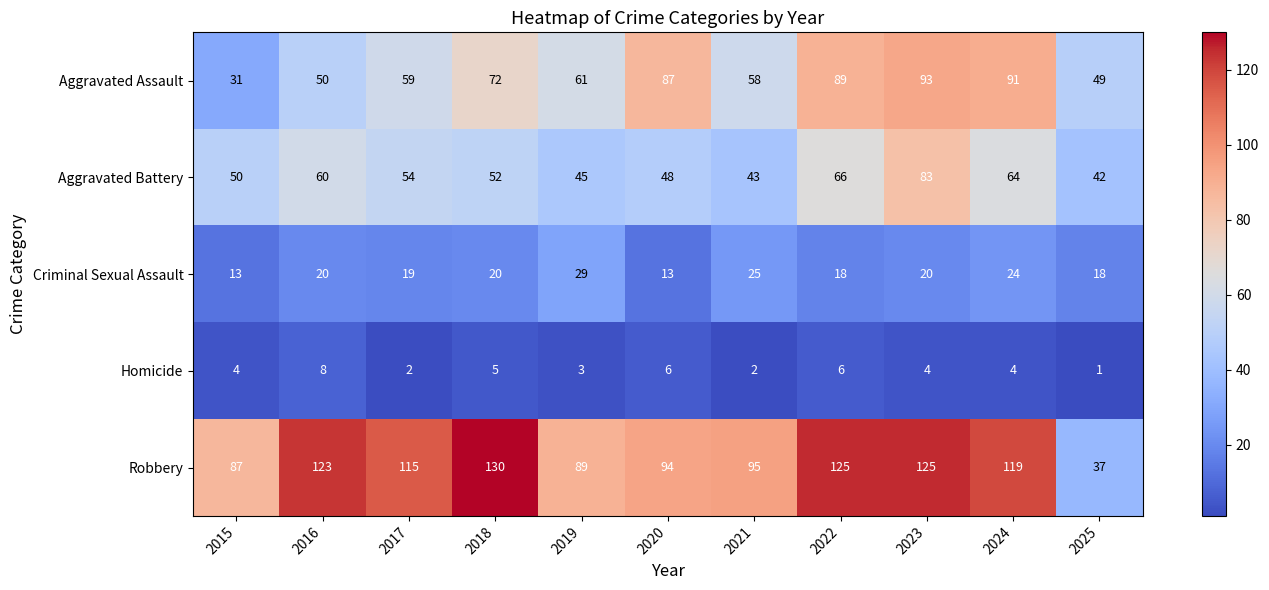

Is it true that Aggravated Battery equals 60 at 2016?

True